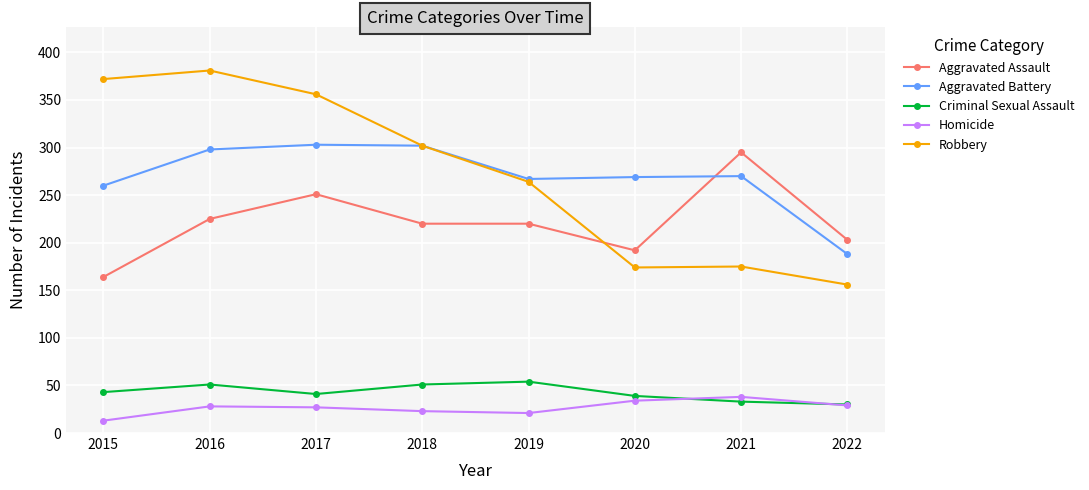

Is the value of Aggravated Assault at 2018 greater than the value of Homicide at 2015?

Yes